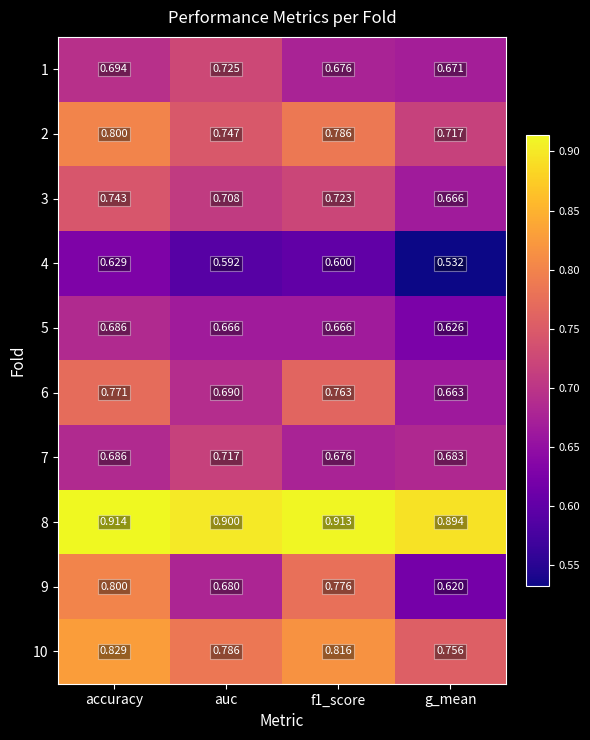

Which category has the lowest value across all series?

g_mean